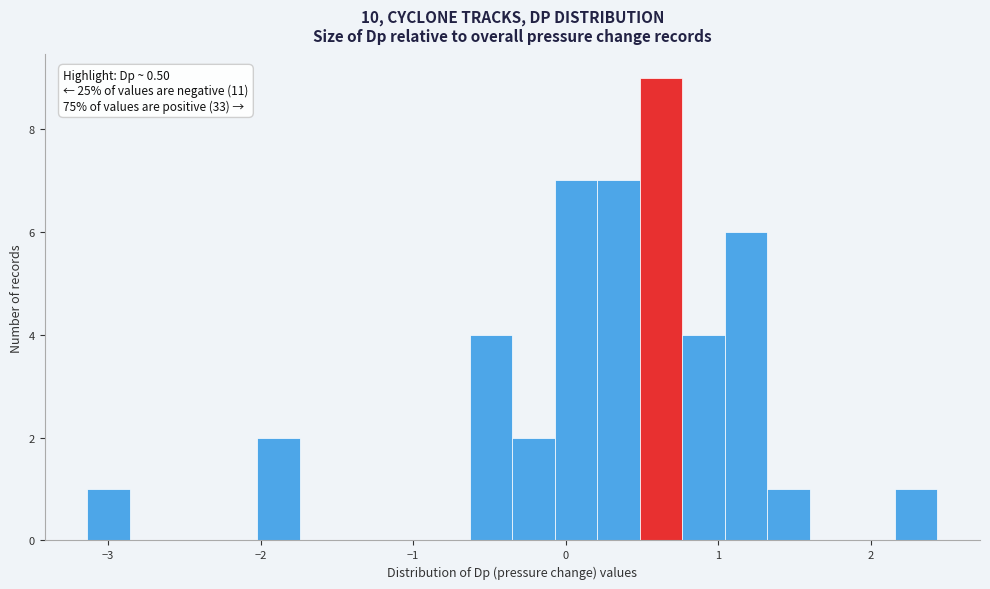

Read against the x-axis, roughly where is the centre of the tallest bar?

0.6